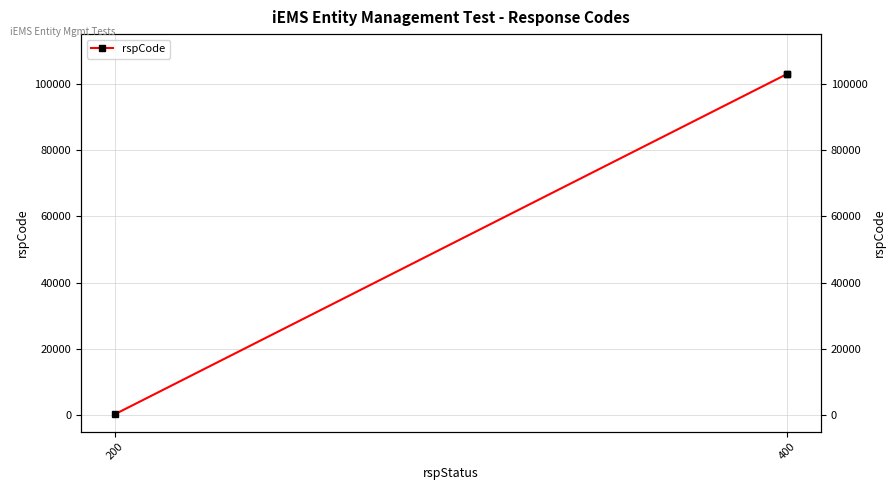

What is the sum of the values at 200 and 400?

103200